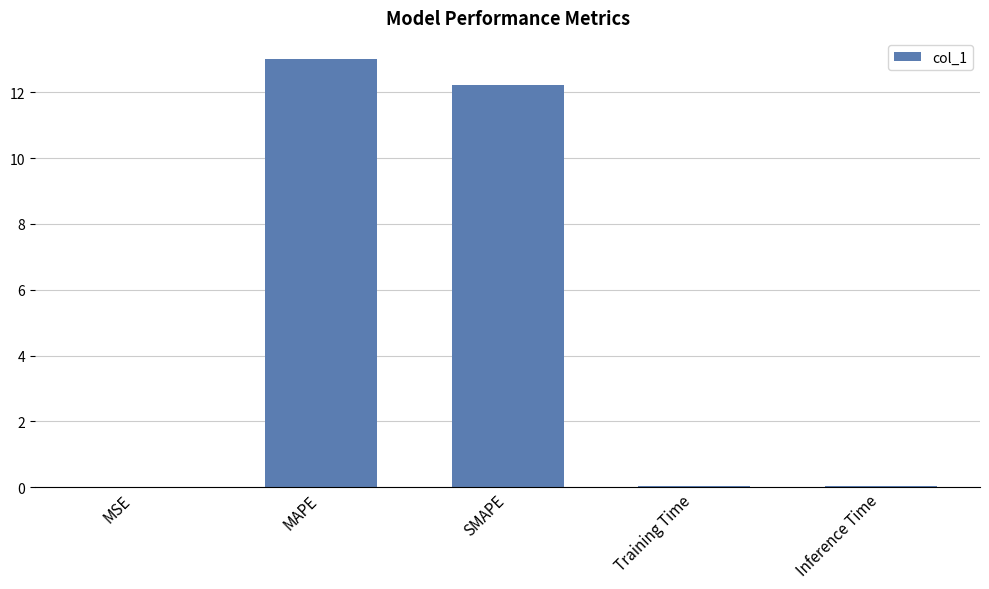

What is the sum of all values?

25.3